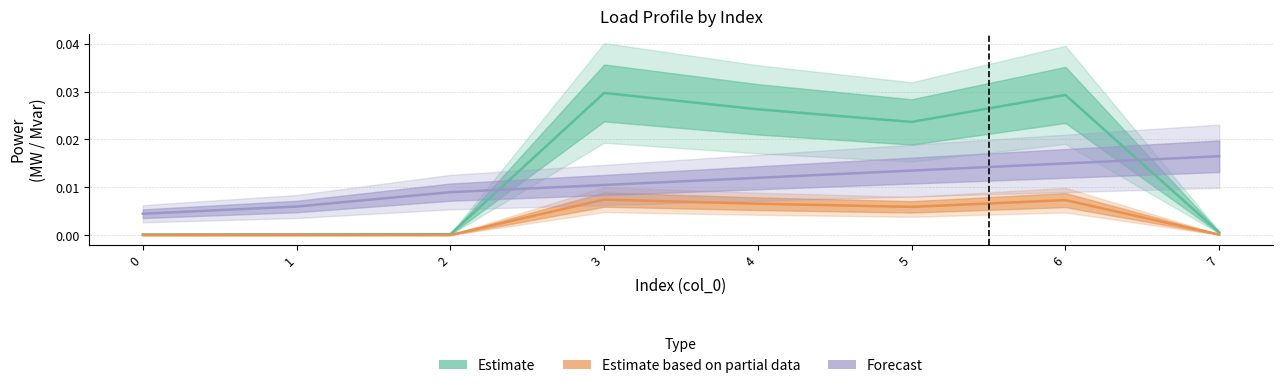

At how many categories does at least one series exceed 0?

8